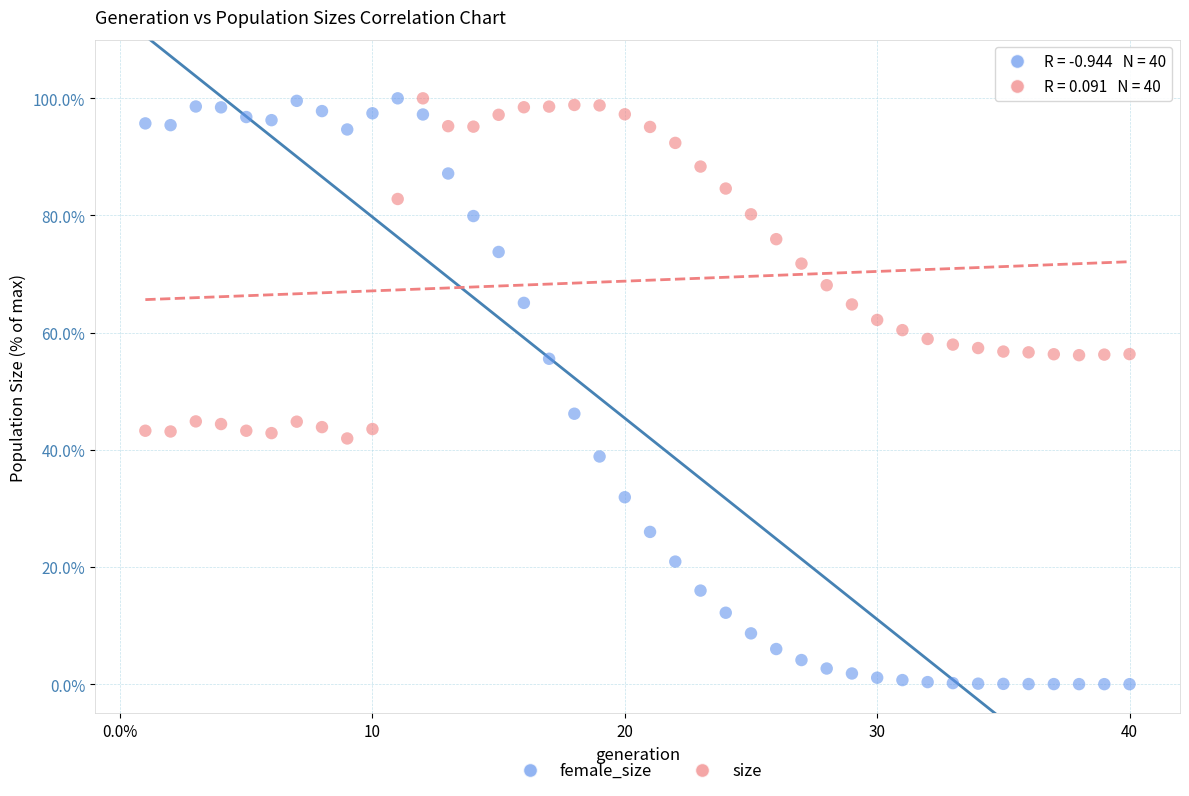

Across all data points, what is the range of Y values (max minus min)?

100.0